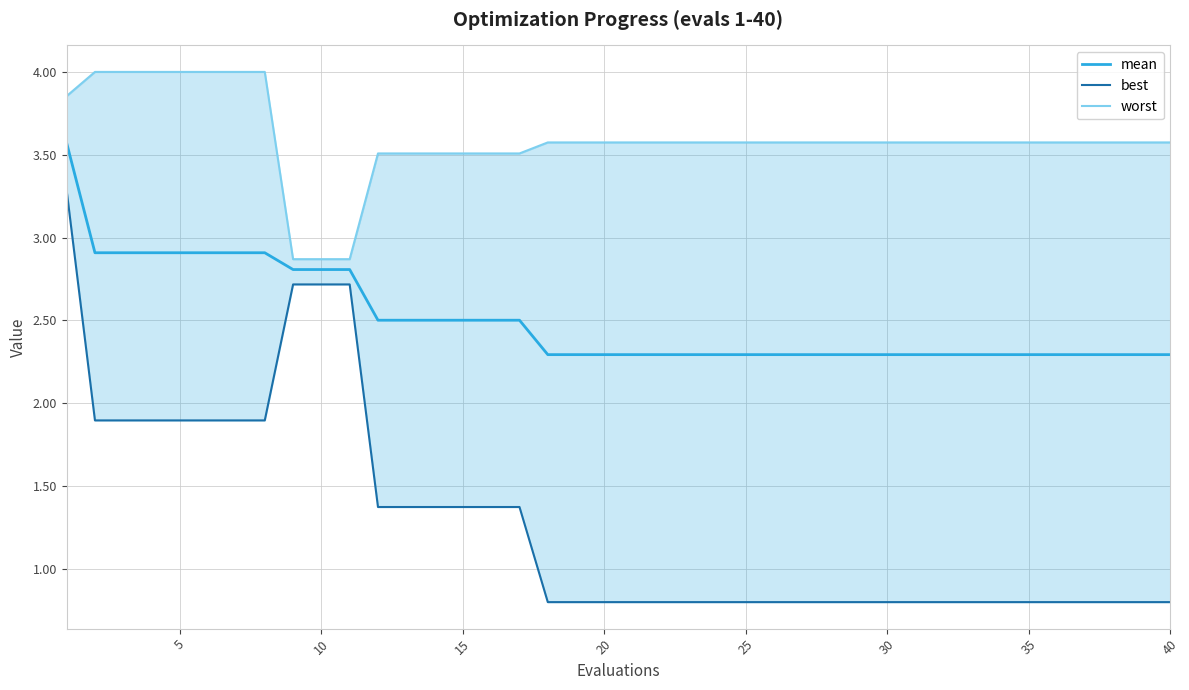

The value of mean at 25 is 2.3. True or false?

True